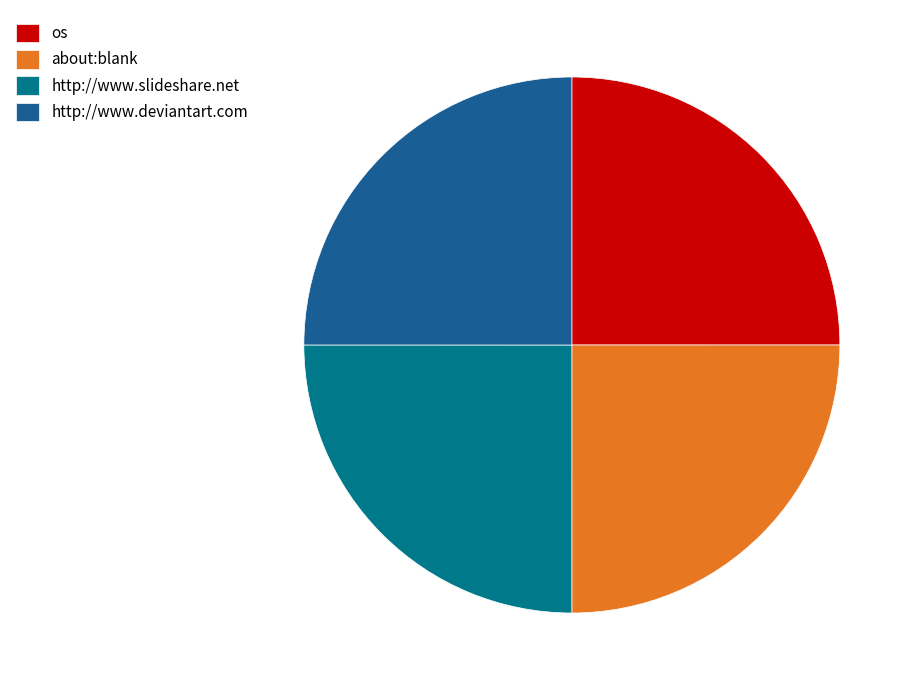

Is there any slice that represents more than half of the pie?

No